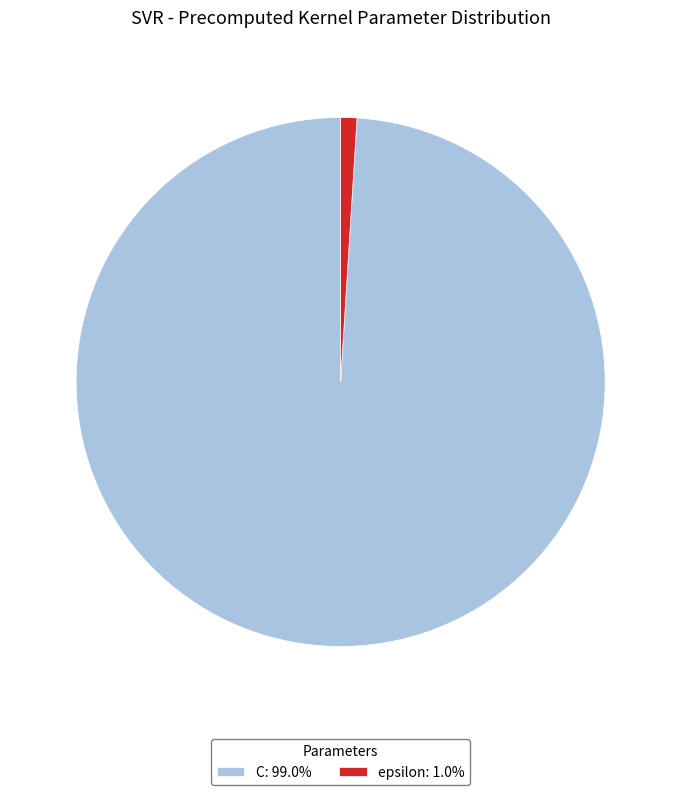

Is there a majority slice in this chart?

Yes